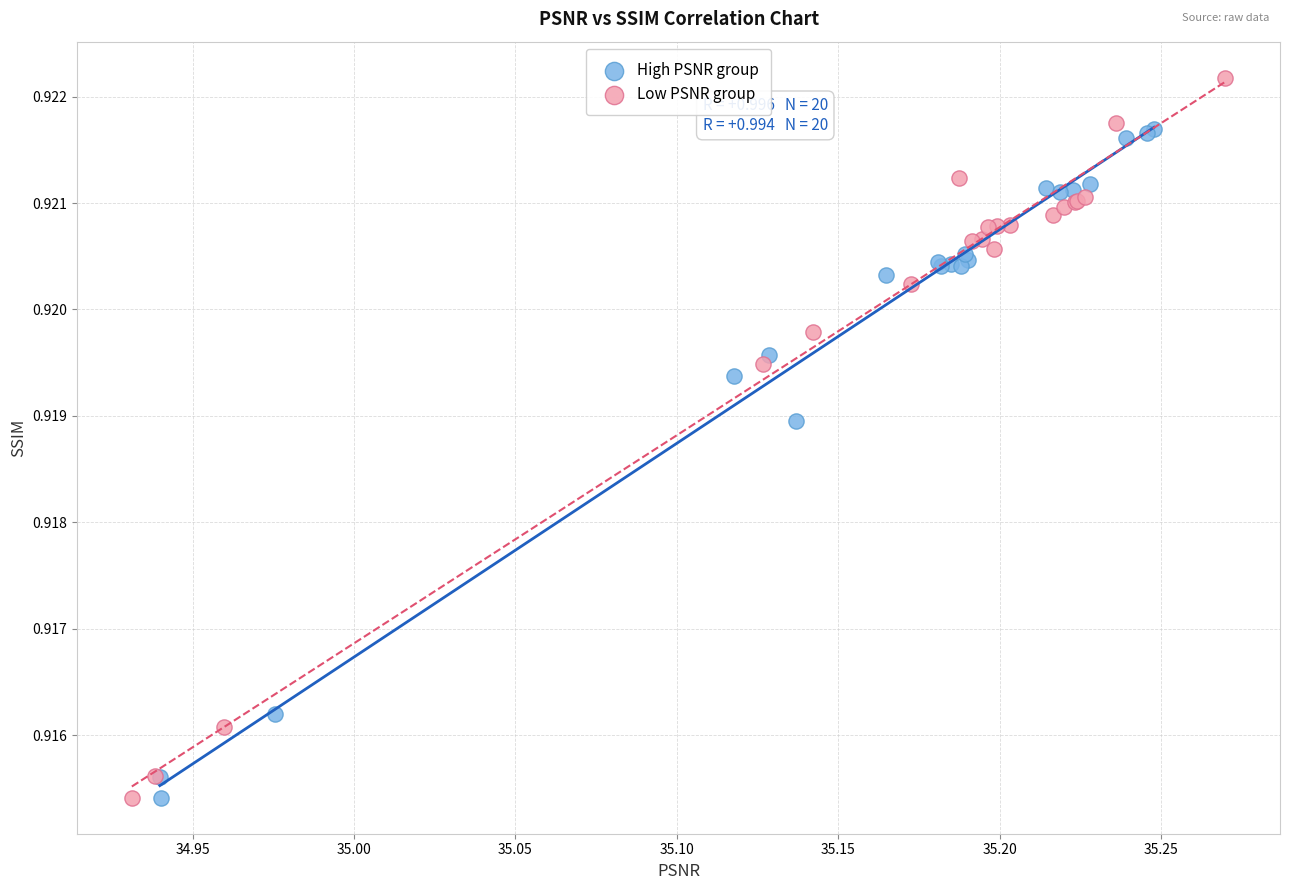

Which series has the widest spread of Y values?

Low PSNR group